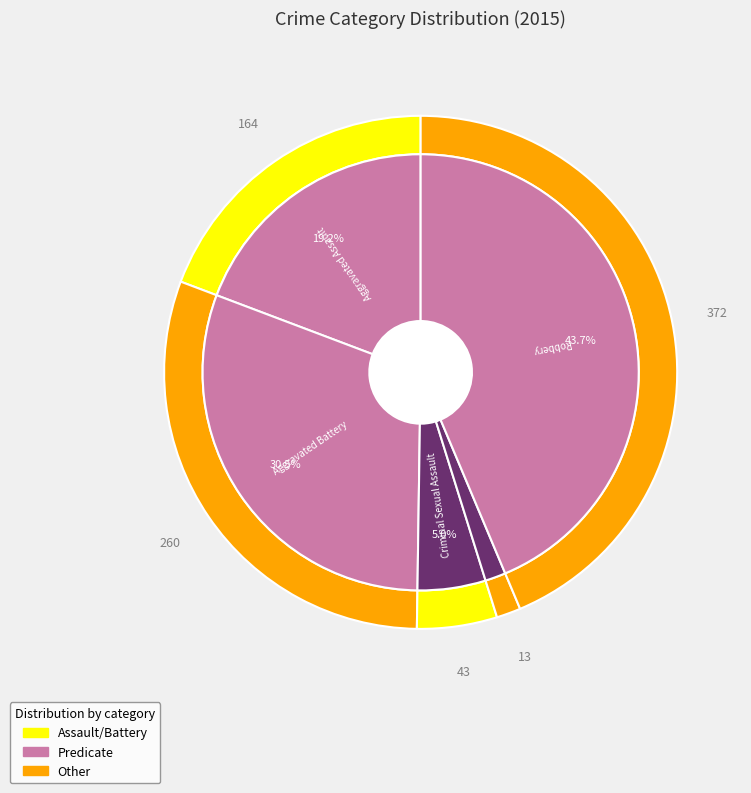

Count the number of slices in the pie.

5